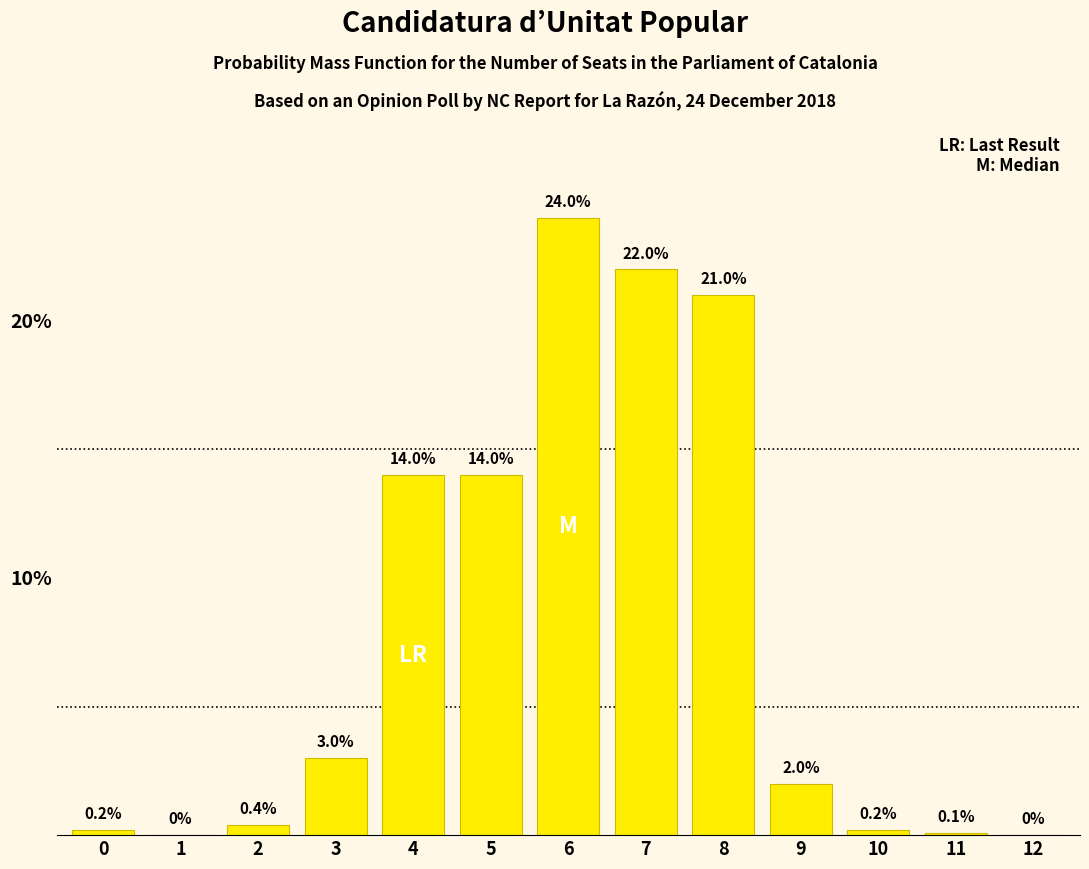

Reading left to right, list all the values displayed in this chart.

0=0.2	1=0.0	2=0.4	3=3.0	4=14.0	5=14.0	6=24.0	7=22.0	8=21.0	9=2.0	10=0.2	11=0.1	12=0.0